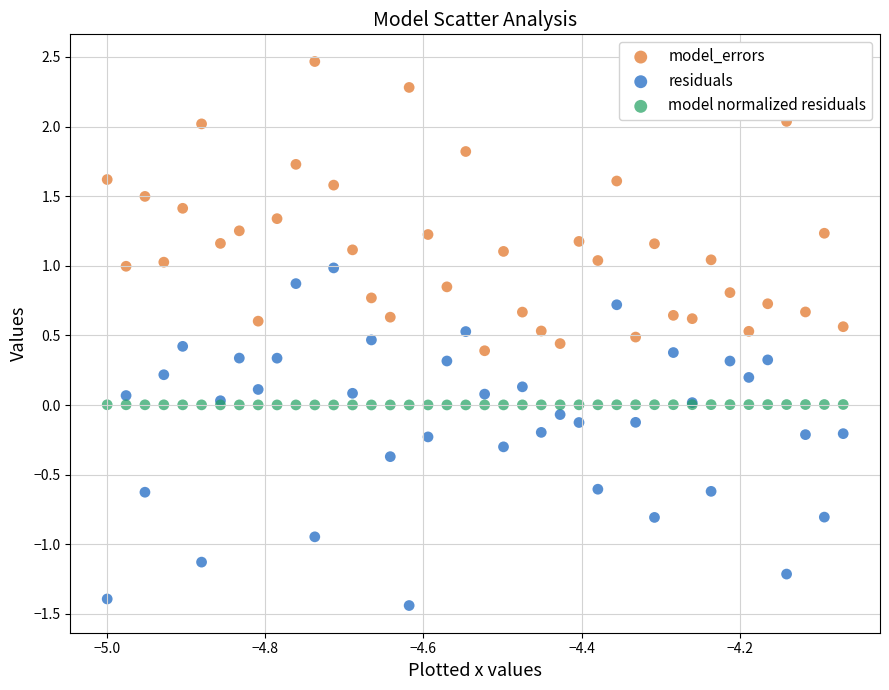

Which series contains the lowest Y value?

residuals